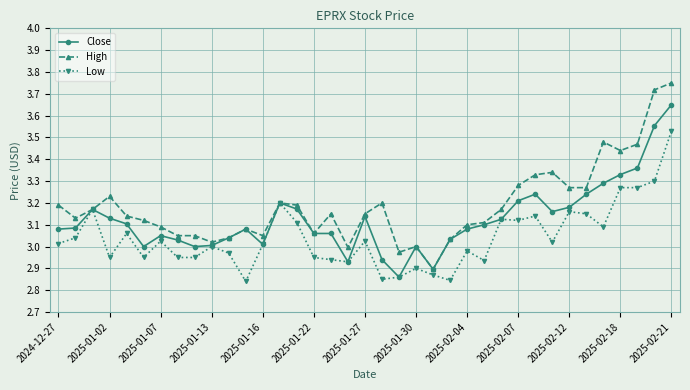

Rank the series by their maximum value, from highest to lowest.

High, Close, Low